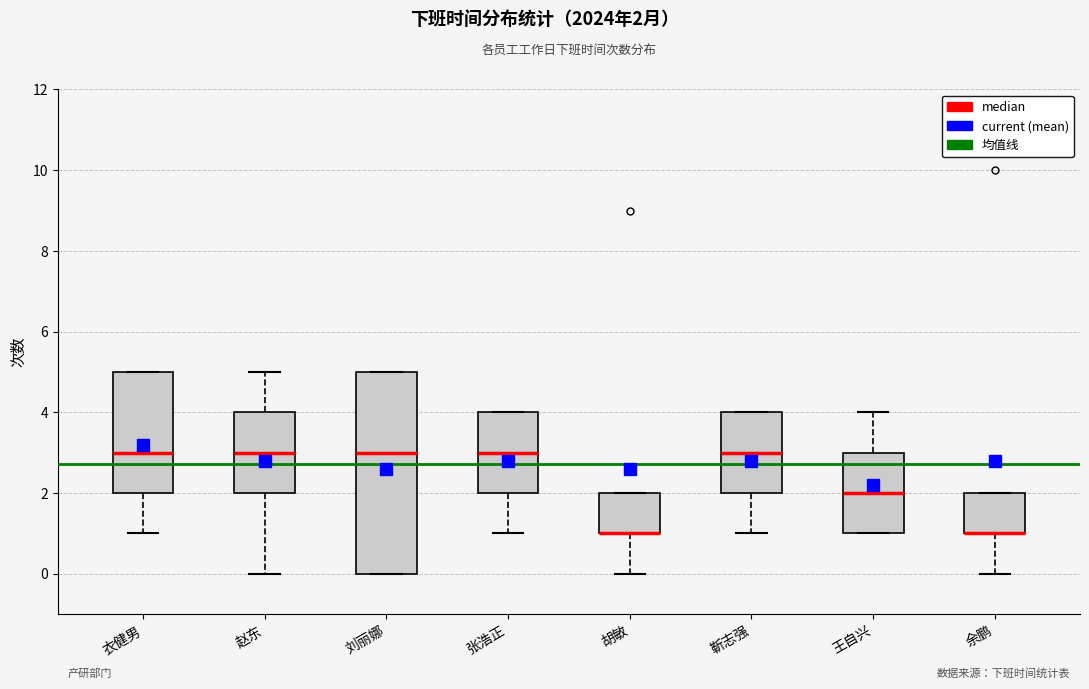

Reading left to right, transcribe this box plot: for each box, give where its median line is, the range the box spans, and where its two whiskers end, as read against the y-axis. The values are not printed on the chart, so give them approximately, as read against the axis.

衣健男: median 3, box 2 to 5, whiskers 1 to 5
赵东: median 3, box 2 to 4, whiskers 0 to 5
刘丽娜: median 3, box 0 to 5, whiskers 0 to 5
张浩正: median 3, box 2 to 4, whiskers 1 to 4
胡敏: median 1 (drawn on the box's lower edge), box 1 to 2, whiskers 0 to 2
靳志强: median 3, box 2 to 4, whiskers 1 to 4
王自兴: median 2, box 1 to 3, whiskers 1 to 4
余鹏: median 1 (drawn on the box's lower edge), box 1 to 2, whiskers 0 to 2